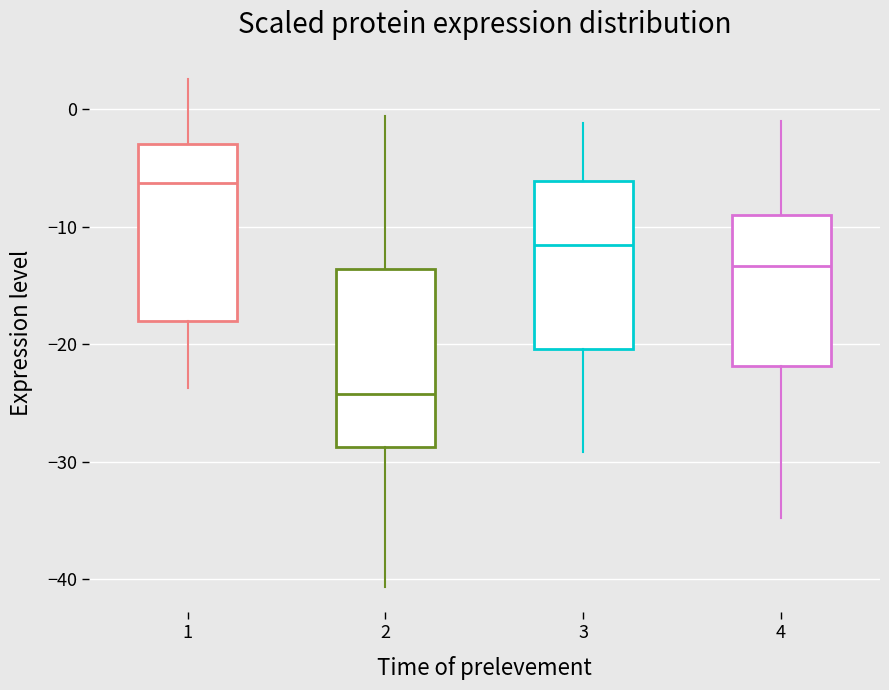

Where does the upper whisker of the box at x = 1 end on the y-axis? The values are not printed on the chart, so give them approximately, as read against the axis.

3